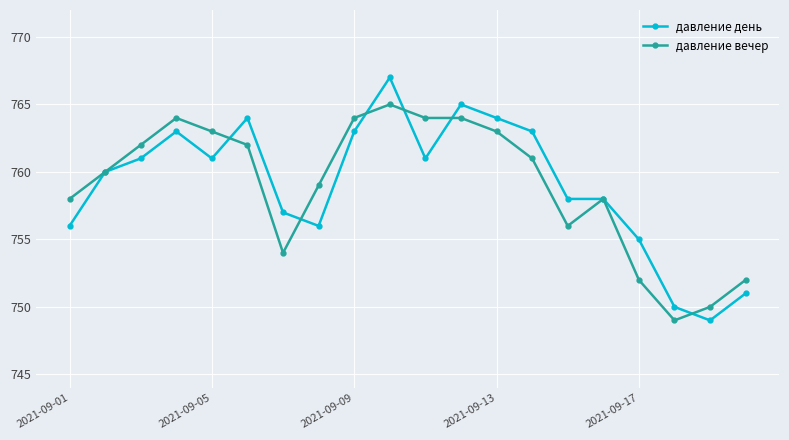

Rank the series by their maximum value, from lowest to highest.

давление вечер, давление день